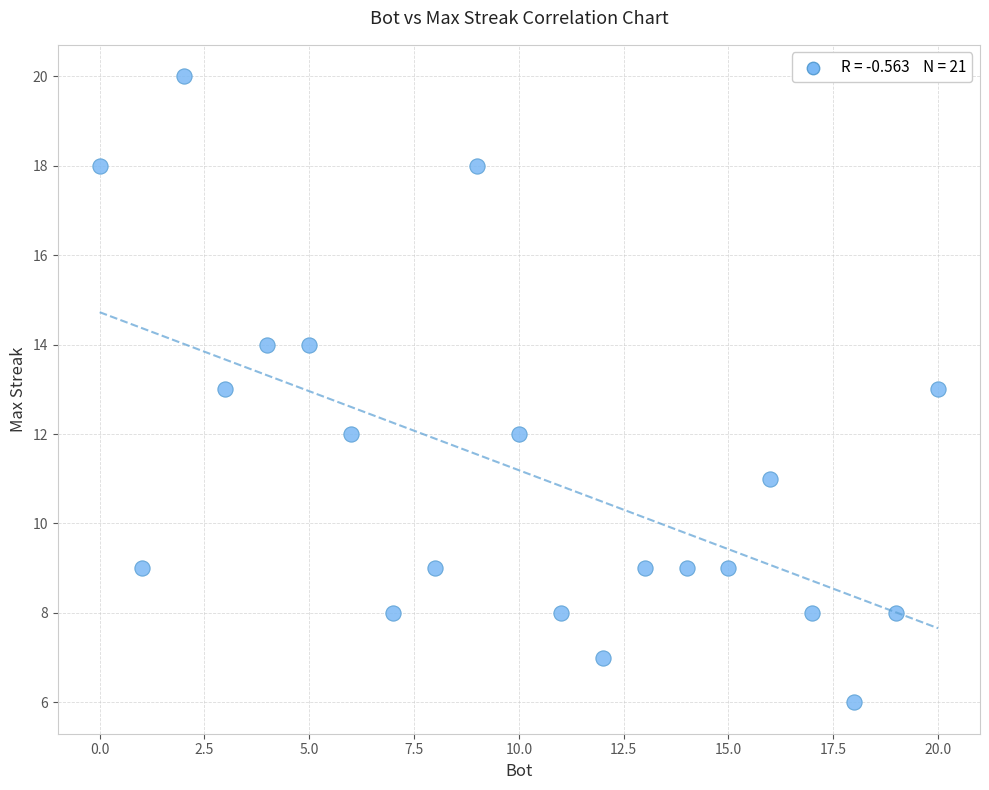

What is the range of X values (max minus min)?

20